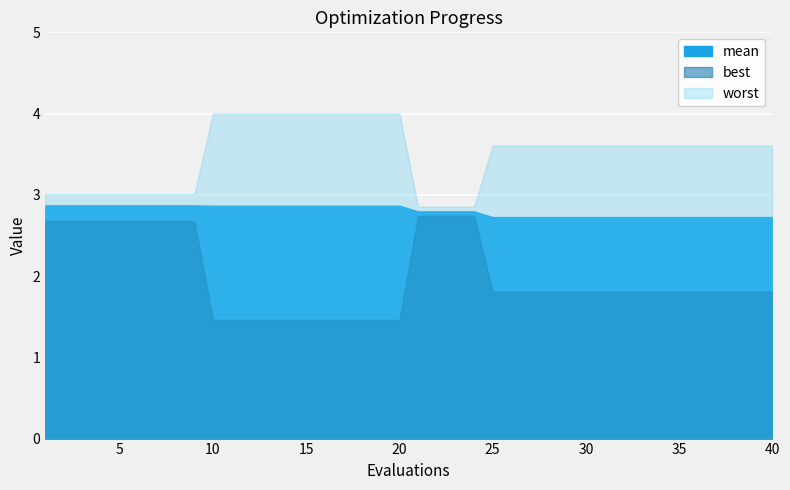

Which series has the widest spread of values?

best